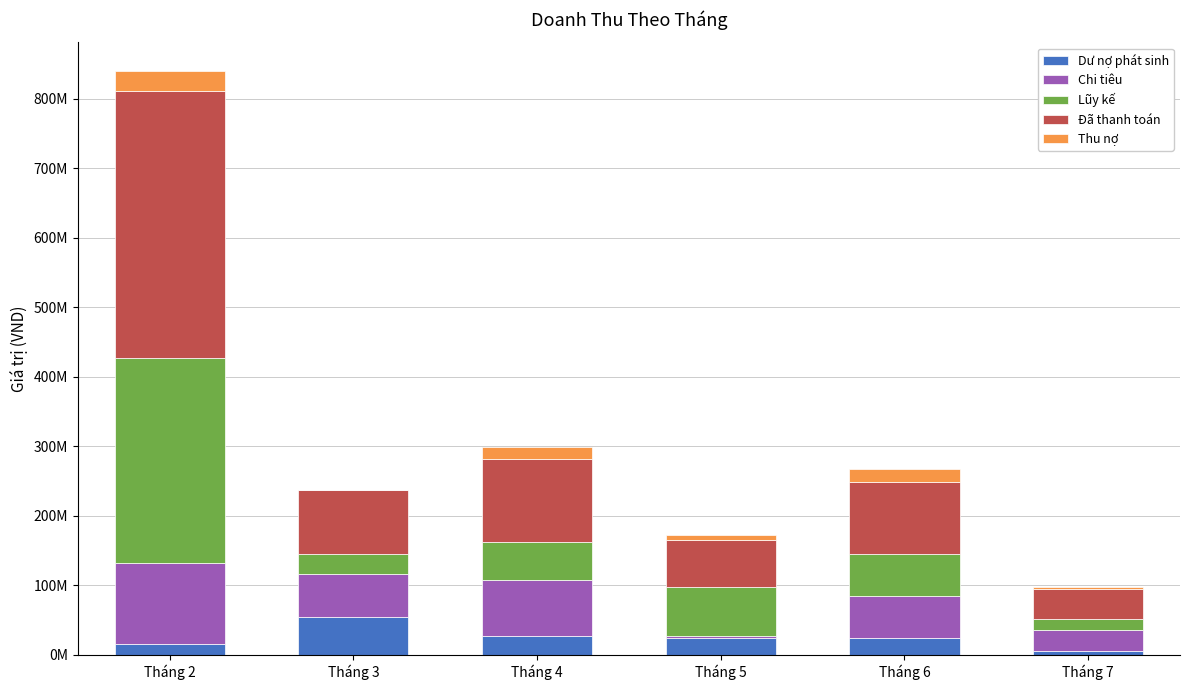

Is it true that Chi tiêu equals 30374000 at Tháng 7?

True